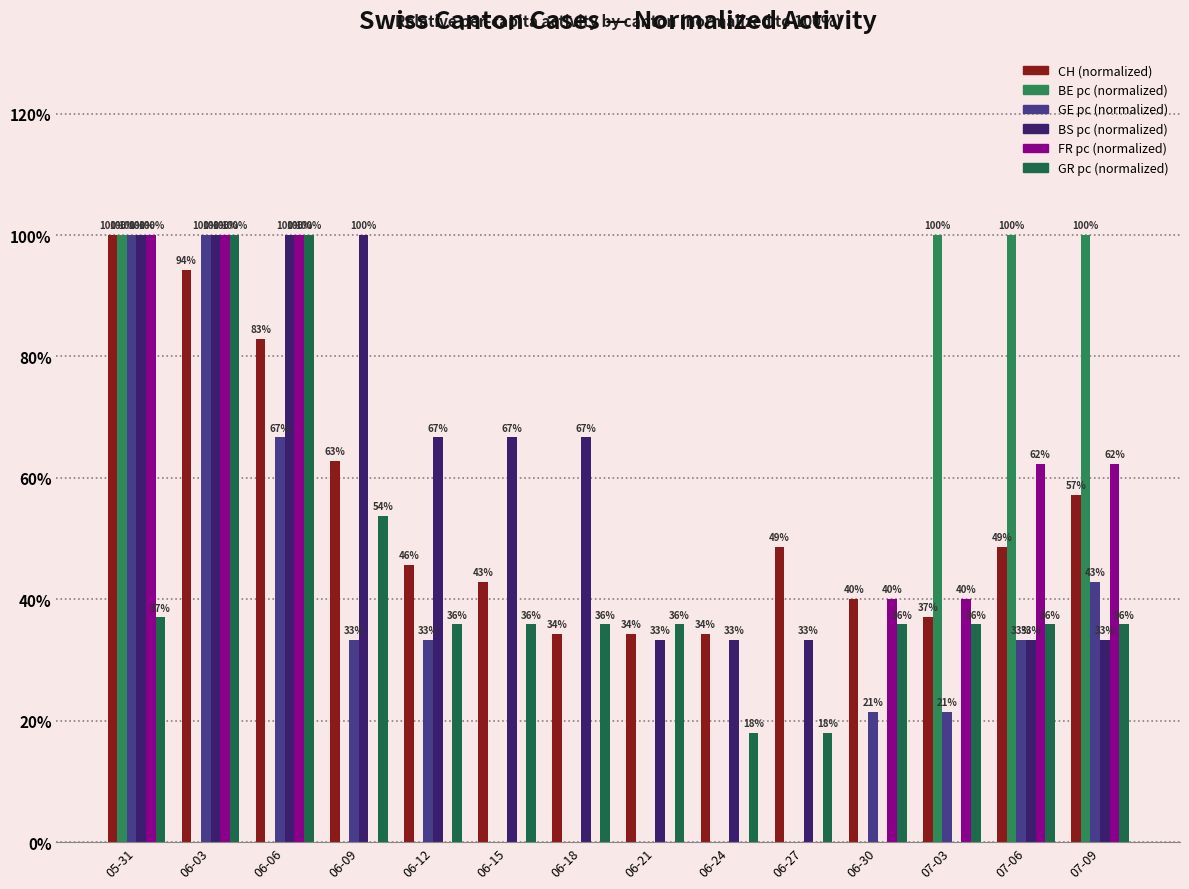

Reading left to right, what are all the values shown in this chart?

CH (normalized): 05-31=100.0	06-03=94.3	06-06=82.9	06-09=62.9	06-12=45.7	06-15=42.9	06-18=34.3	06-21=34.3	06-24=34.3	06-27=48.6	06-30=40.0	07-03=37.1	07-06=48.6	07-09=57.1
BE pc (normalized): 05-31=100.0	06-03=0.0	06-06=0.0	06-09=0.0	06-12=0.0	06-15=0.0	06-18=0.0	06-21=0.0	06-24=0.0	06-27=0.0	06-30=0.0	07-03=100.0	07-06=100.0	07-09=100.0
GE pc (normalized): 05-31=100.0	06-03=100.0	06-06=66.7	06-09=33.3	06-12=33.3	06-15=0.0	06-18=0.0	06-21=0.0	06-24=0.0	06-27=0.0	06-30=21.5	07-03=21.5	07-06=33.3	07-09=42.9
BS pc (normalized): 05-31=100.0	06-03=100.0	06-06=100.0	06-09=100.0	06-12=66.7	06-15=66.7	06-18=66.7	06-21=33.3	06-24=33.3	06-27=33.3	06-30=0.0	07-03=0.0	07-06=33.3	07-09=33.3
FR pc (normalized): 05-31=100.0	06-03=100.0	06-06=100.0	06-09=0.0	06-12=0.0	06-15=0.0	06-18=0.0	06-21=0.0	06-24=0.0	06-27=0.0	06-30=40.1	07-03=40.1	07-06=62.2	07-09=62.2
GR pc (normalized): 05-31=37.0	06-03=100.0	06-06=100.0	06-09=53.8	06-12=35.9	06-15=35.9	06-18=35.9	06-21=35.9	06-24=17.9	06-27=17.9	06-30=35.9	07-03=35.9	07-06=35.9	07-09=35.9